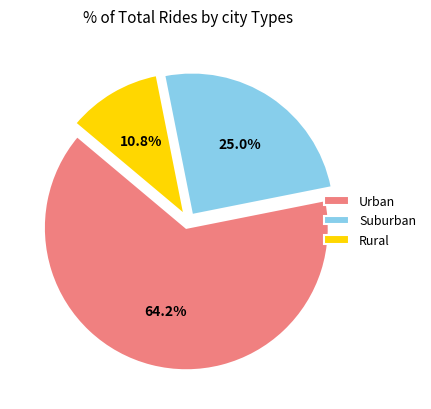

Does any single category account for the majority?

Yes